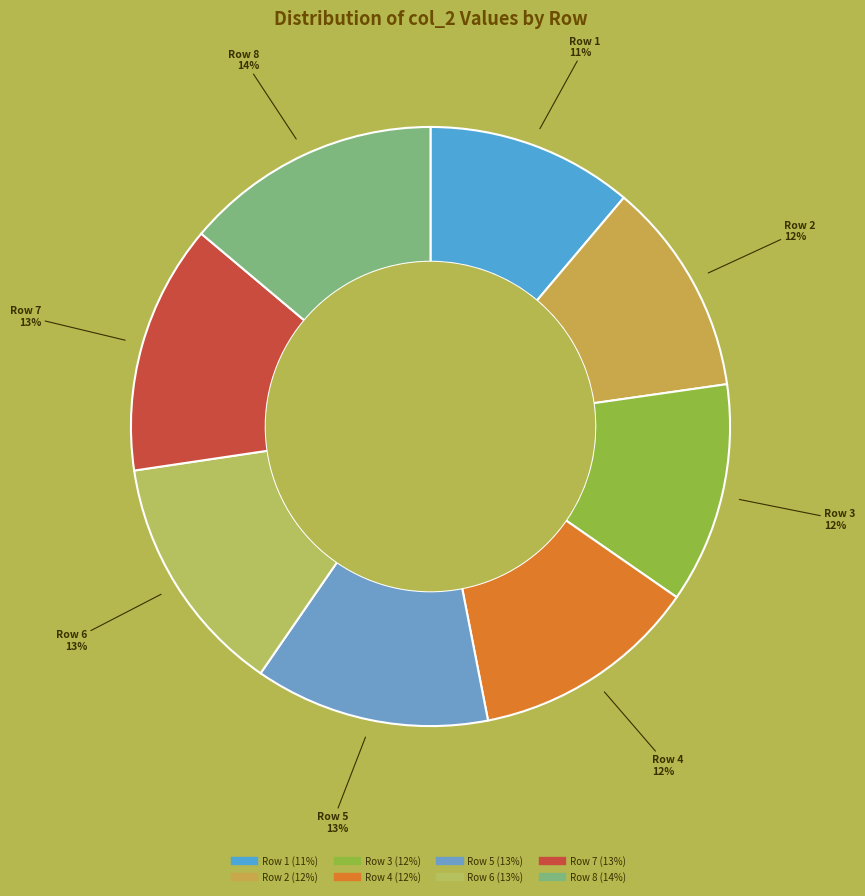

To the nearest percent, what percentage of the pie is Row 6?

13%